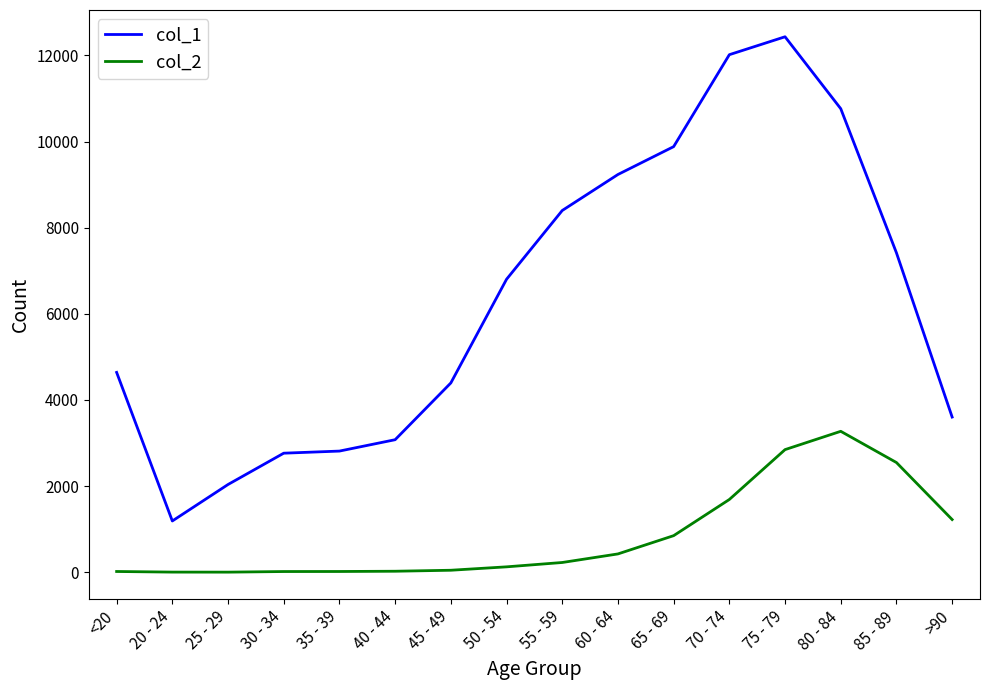

Read the col_2 value at 25 - 29.

3